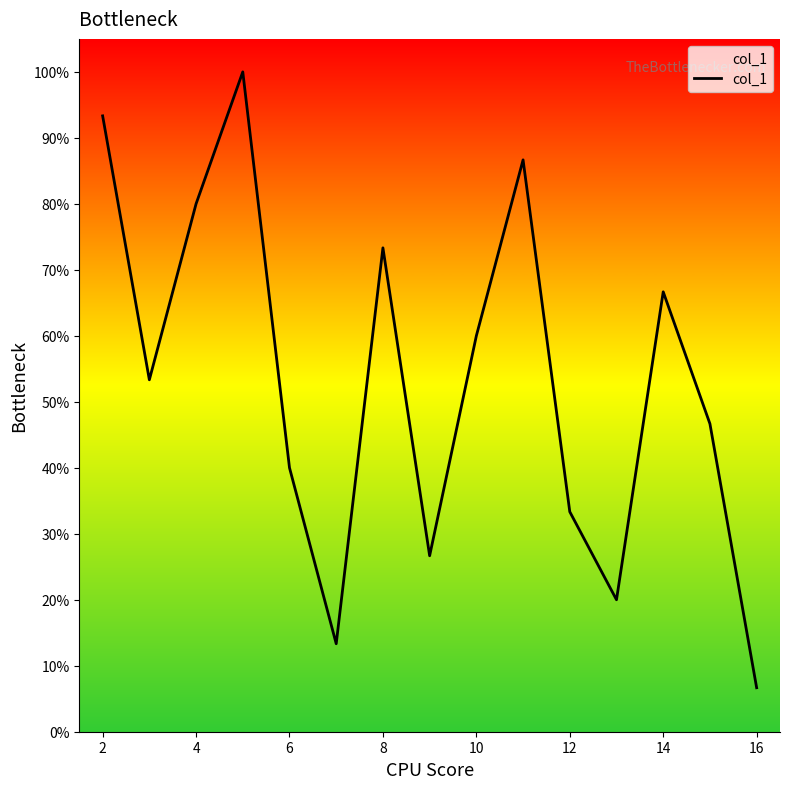

True or false: there are more than 1 points higher than both neighbors.

True